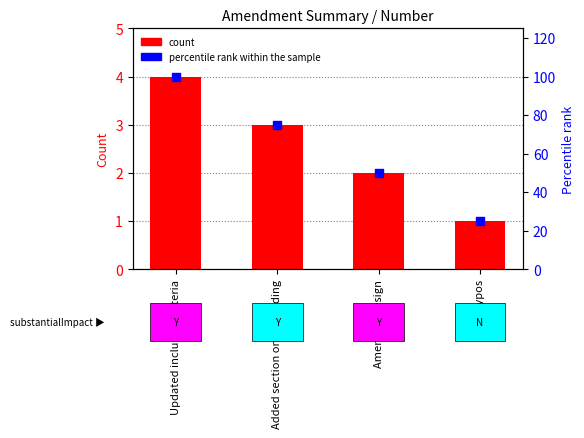

Is the value of number at Added section on unblinding greater than the value of percentile rank at Fix typos?

No